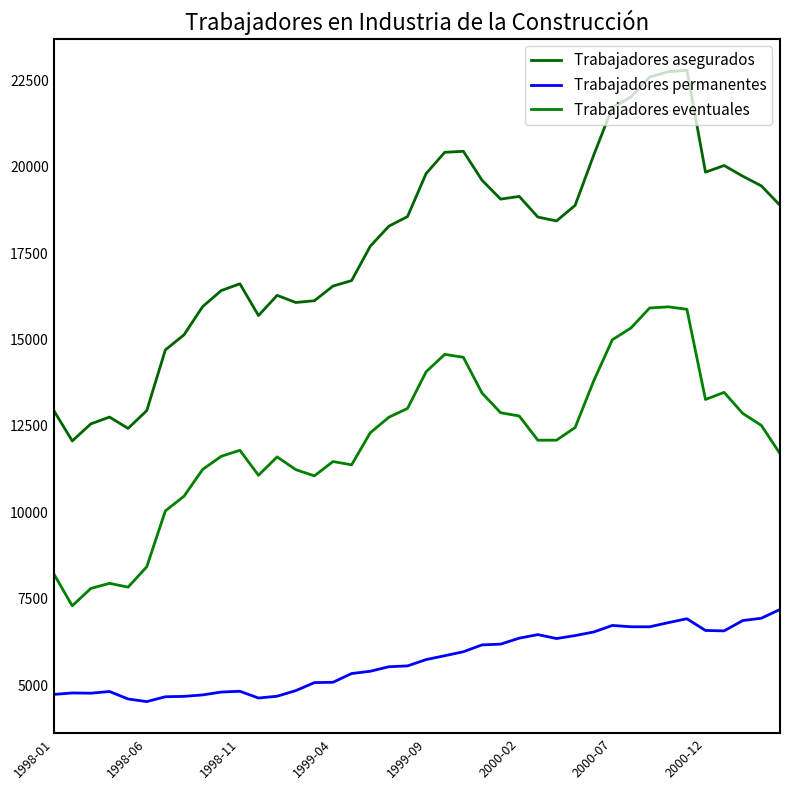

Rank the series by their maximum value, from highest to lowest.

Trabajadores asegurados, Trabajadores eventuales, Trabajadores permanentes